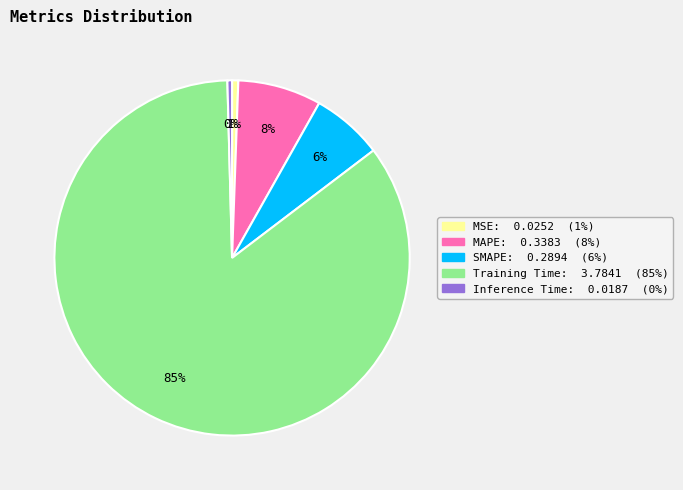

To the nearest percent, what is the combined percentage of MSE and SMAPE?

7%